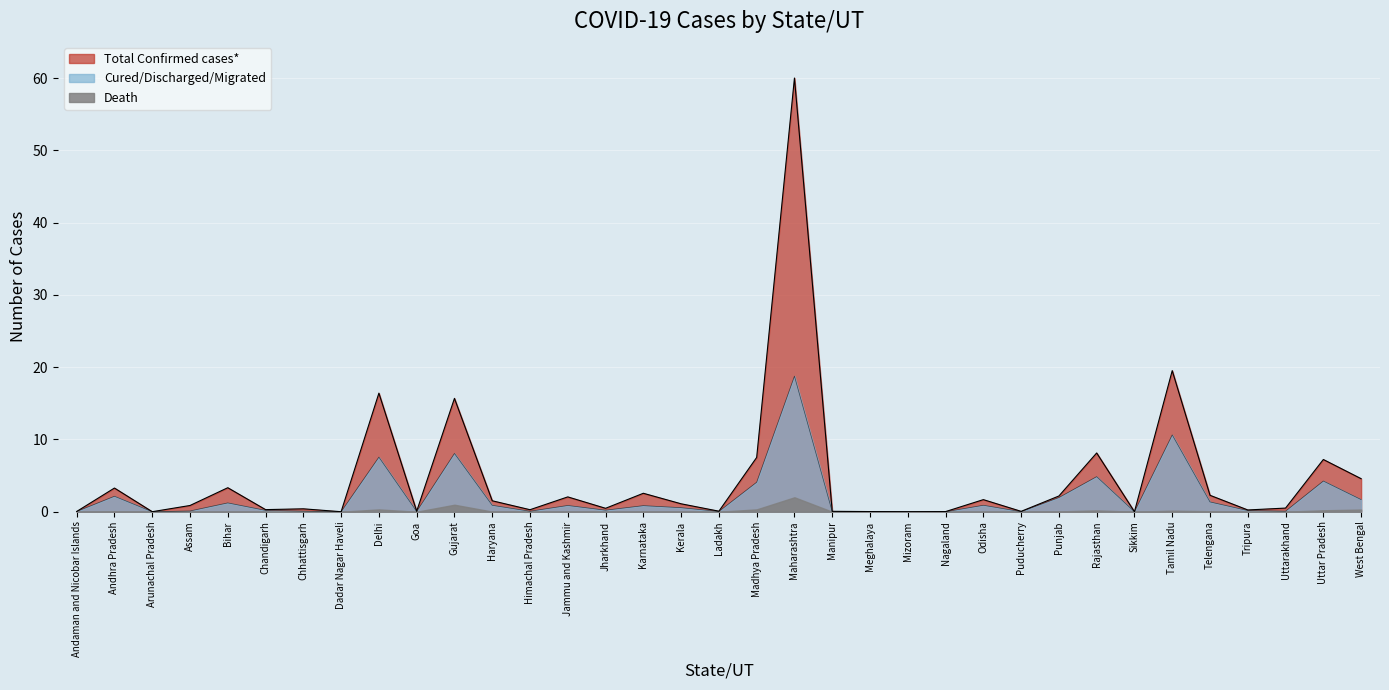

What is the greatest value displayed?

60.0